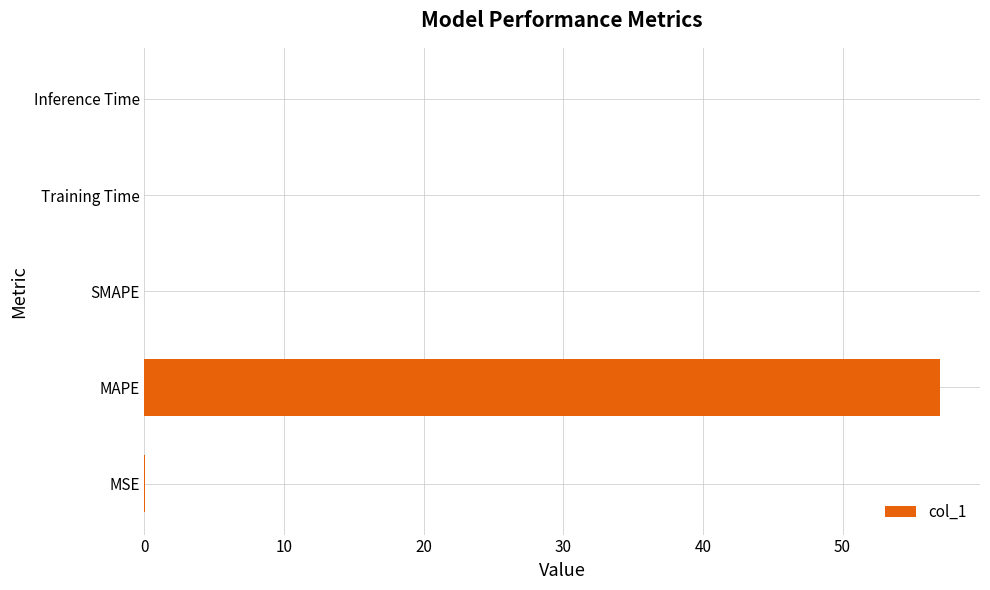

The chart shows a value of 26.2 at MAPE. True or false?

False